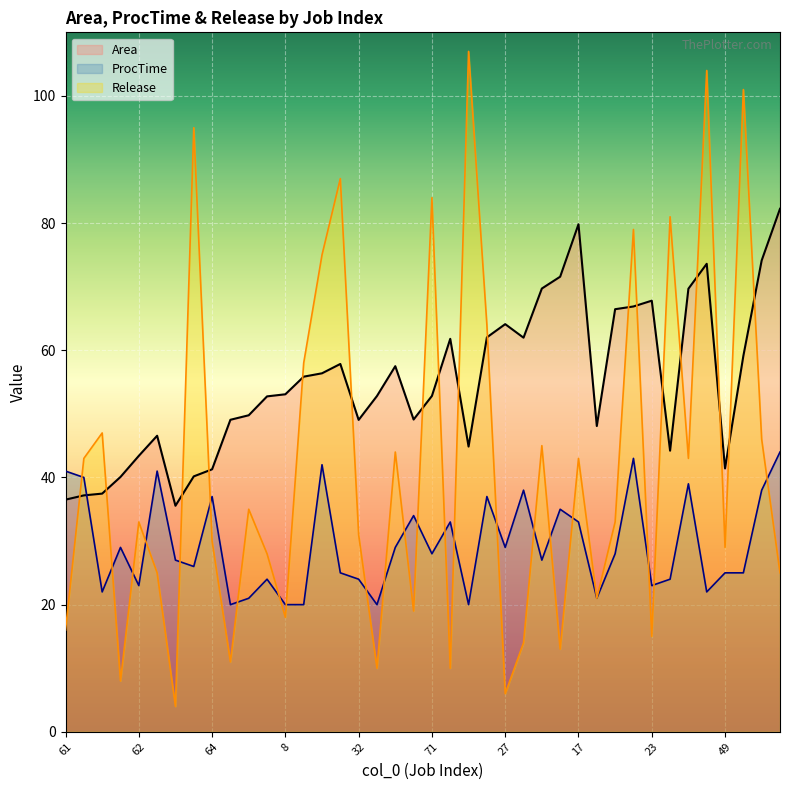

What is the total value across all series at 62?

99.4